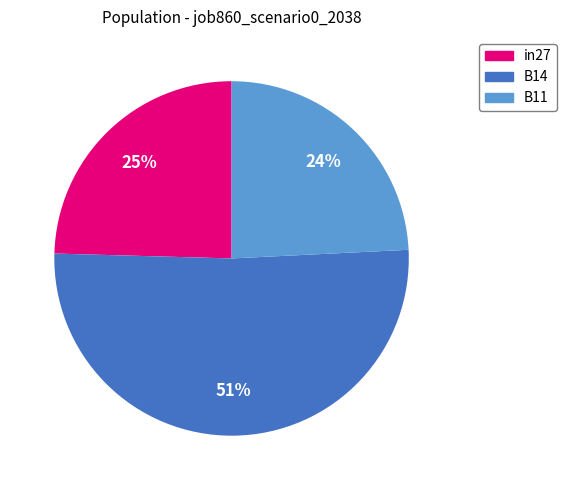

Is the sum of in27 and B14 greater than half?

Yes